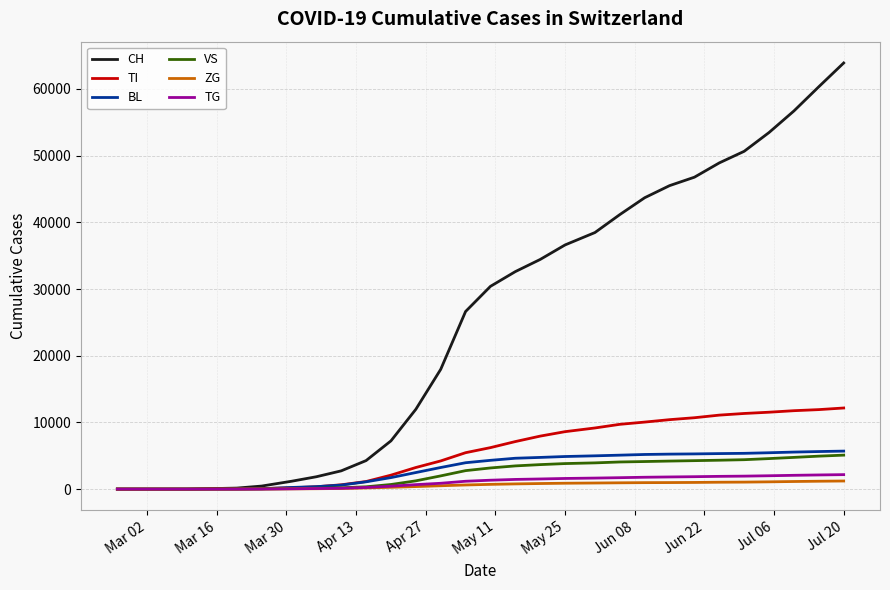

Which series has the largest range (max minus min)?

CH